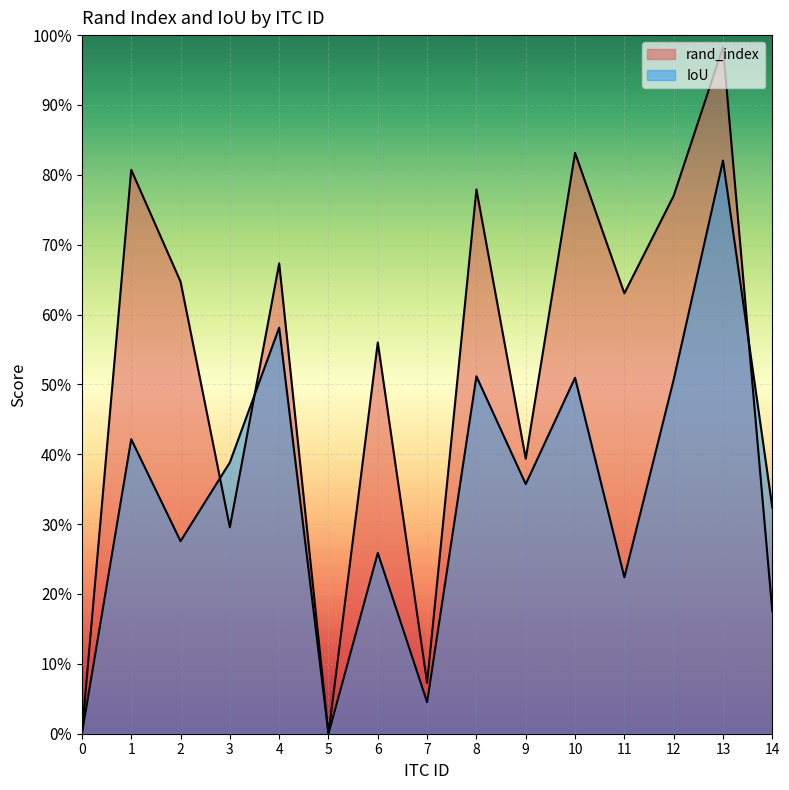

At which label does rand_index reach its peak?

13